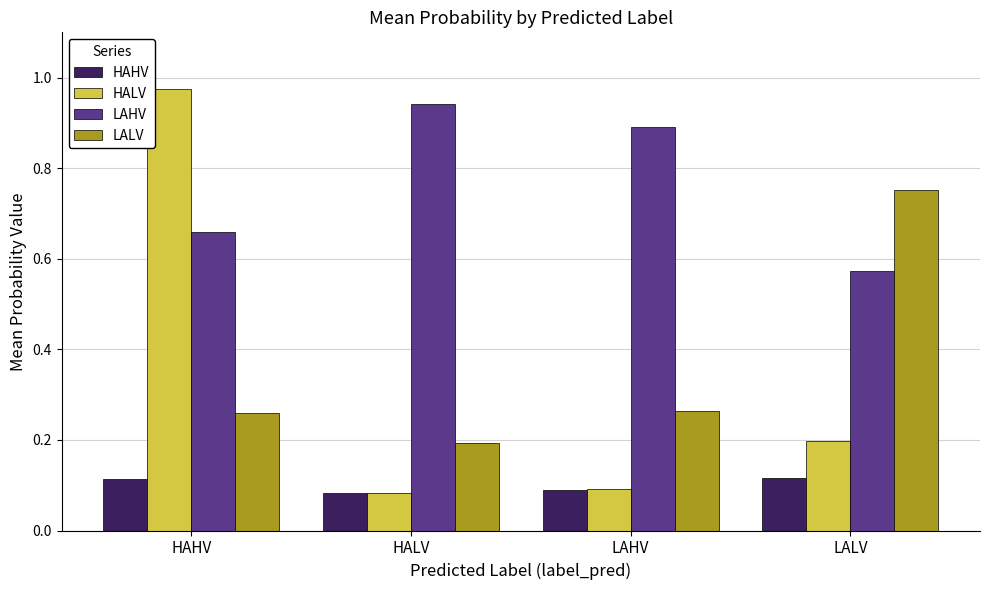

Read the HALV value at LALV.

0.2